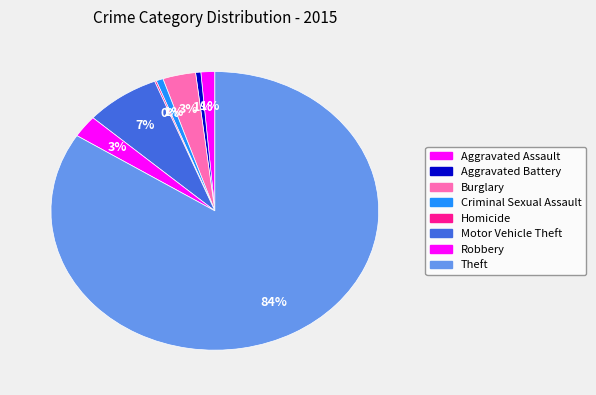

What is the change in value from Criminal Sexual Assault to Theft?

+487